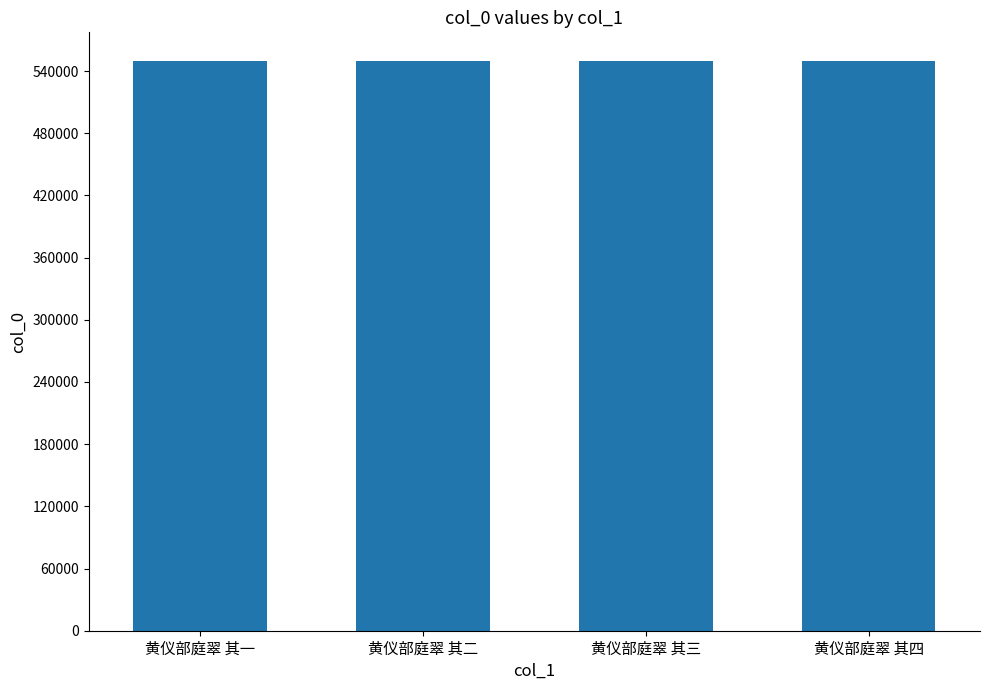

Count the number of categories in the chart.

4